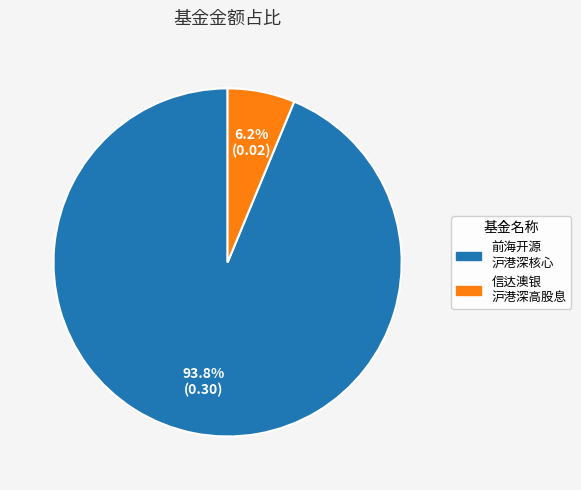

Is there any slice that represents more than half of the pie?

Yes